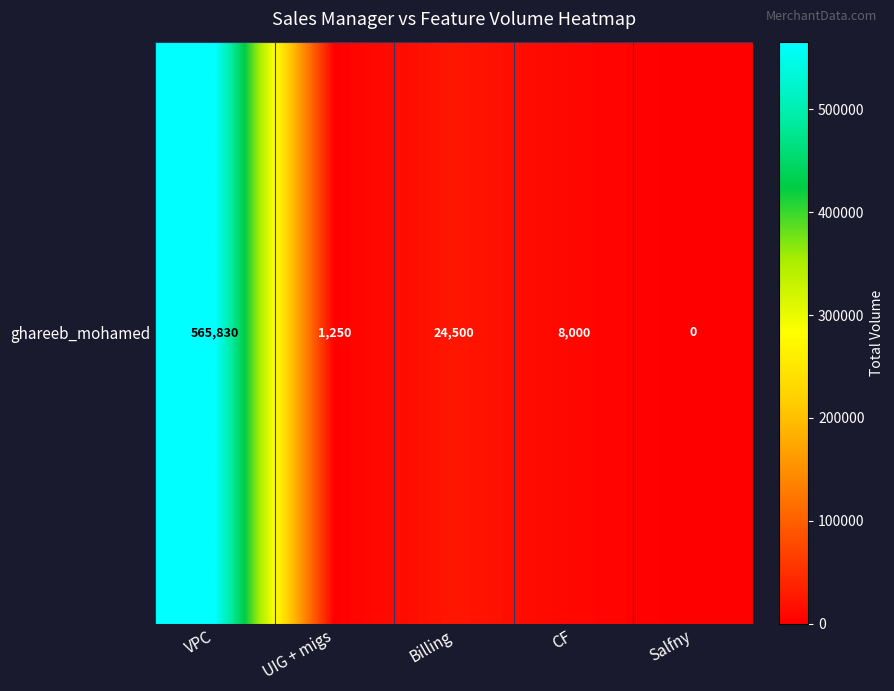

What is the difference between the maximum and minimum values?

565830.2